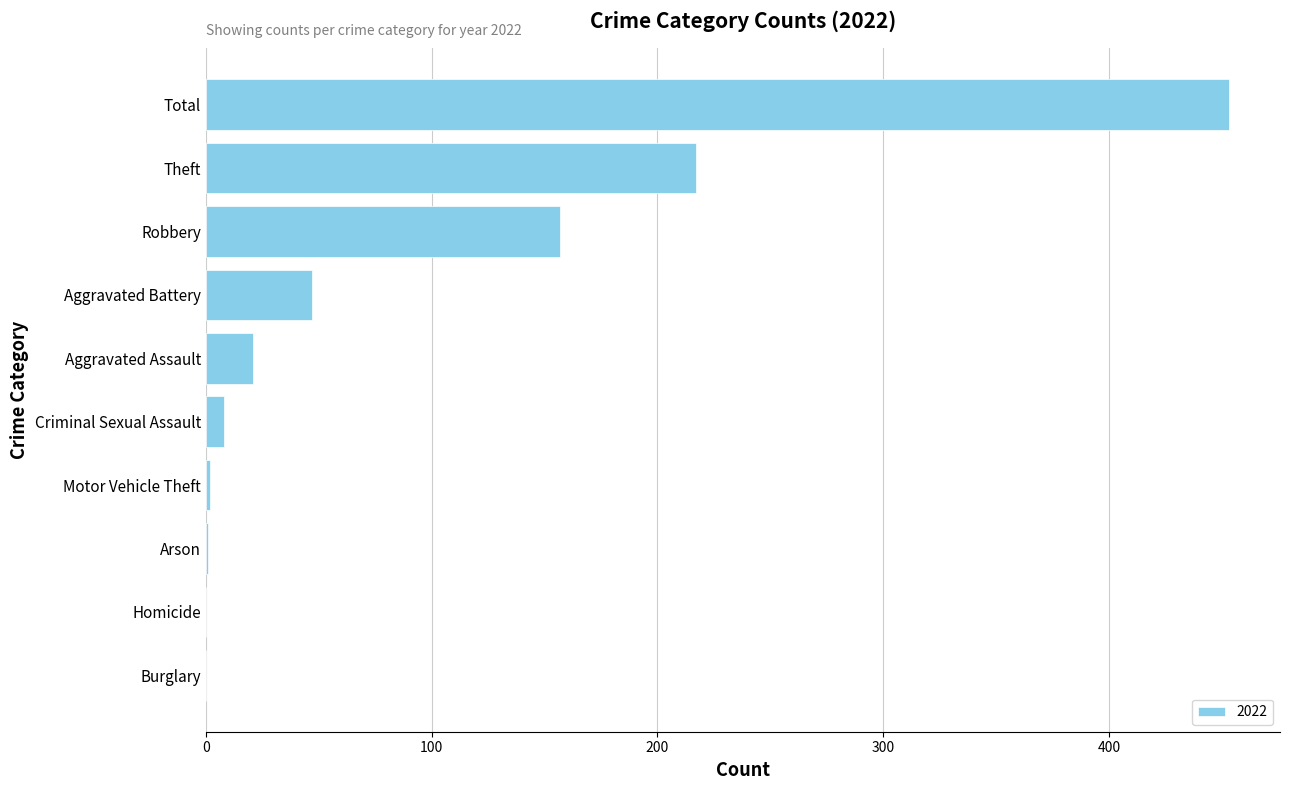

True or false: the data shows 21 at Aggravated Assault.

True